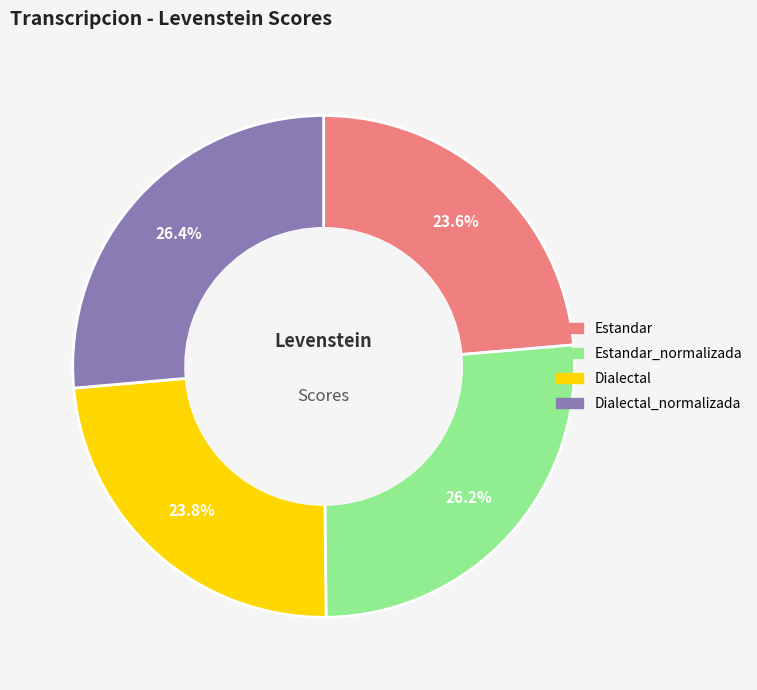

Does any single category account for the majority?

No